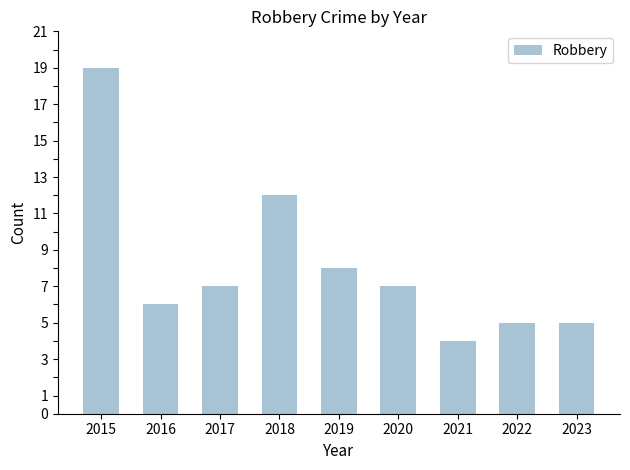

How many values are below 7?

4